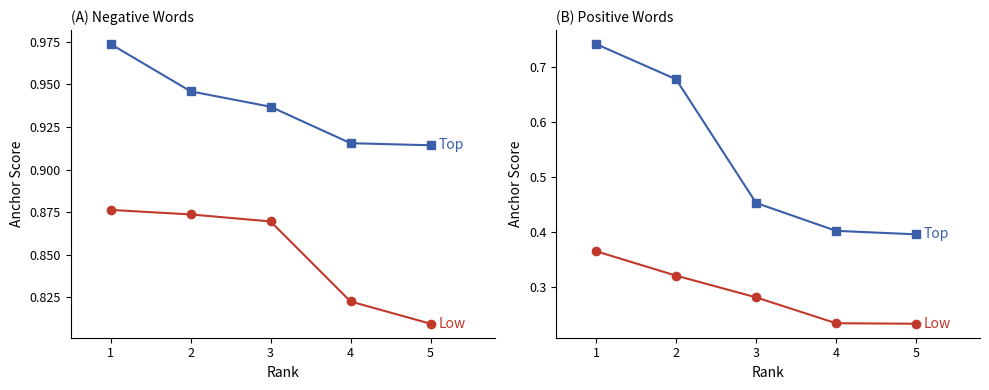

How many categories are shown in the chart?

5